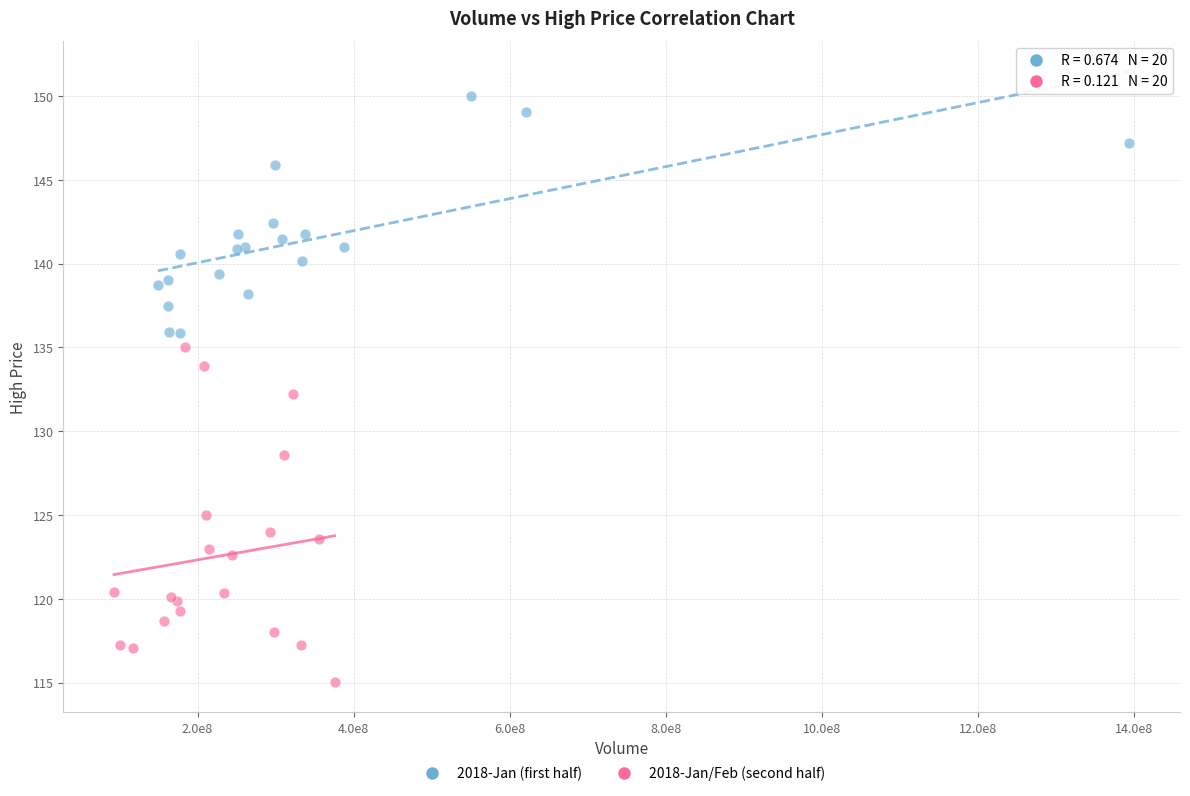

What are all the series names shown in the legend?

2018-Jan (first half), 2018-Jan/Feb (second half)